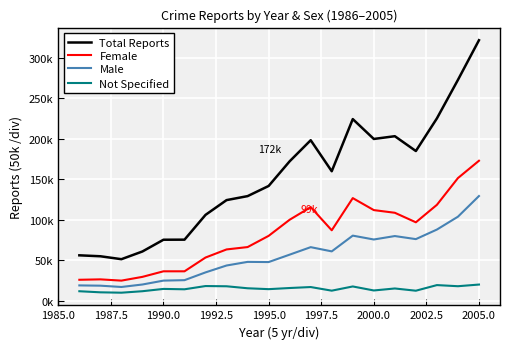

Which series has the largest total across all categories?

Total Reports